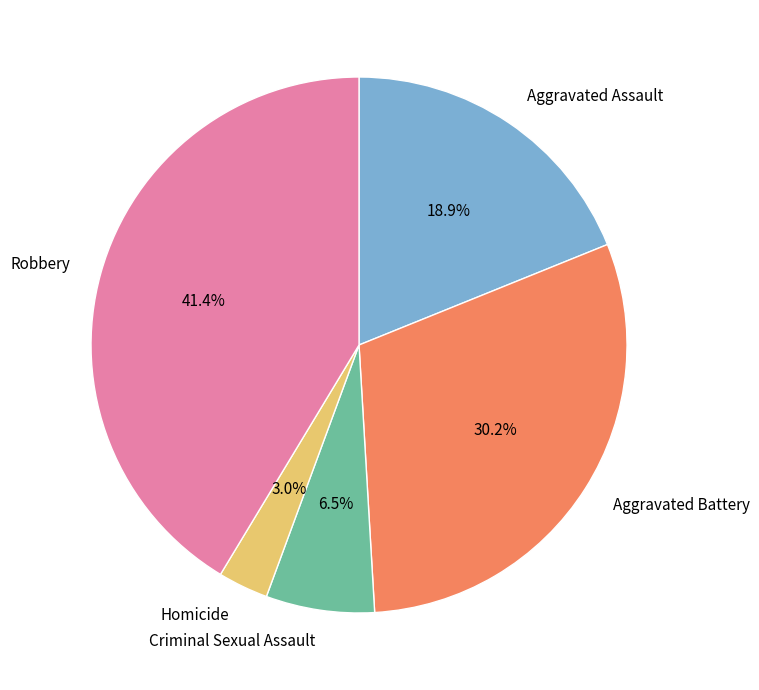

How many segments does this pie chart have?

5